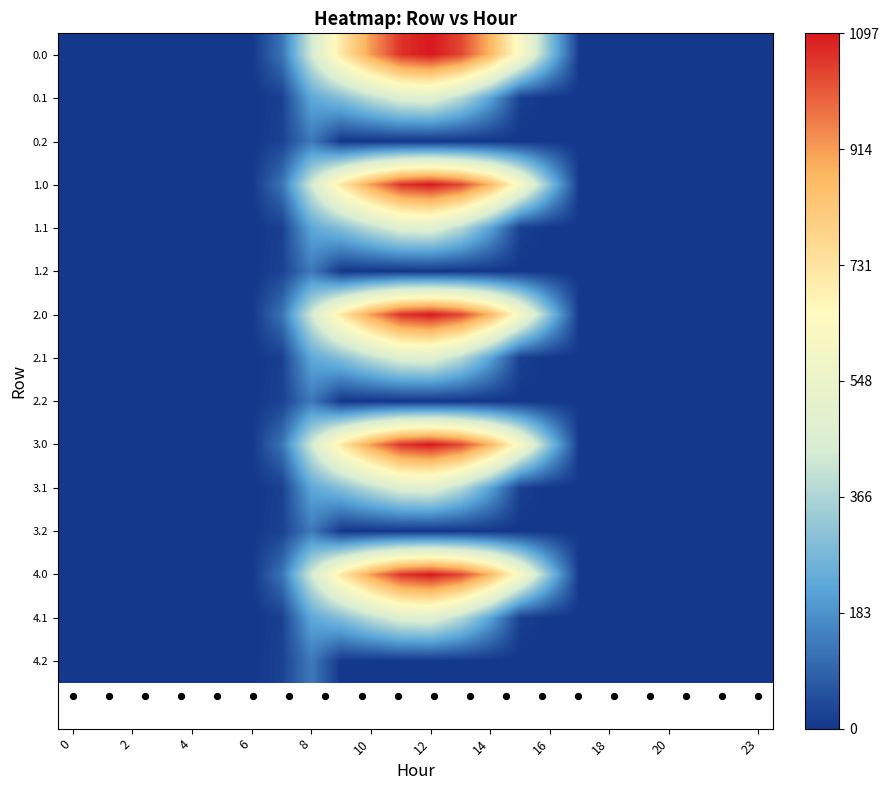

How many series are shown in this chart?

15